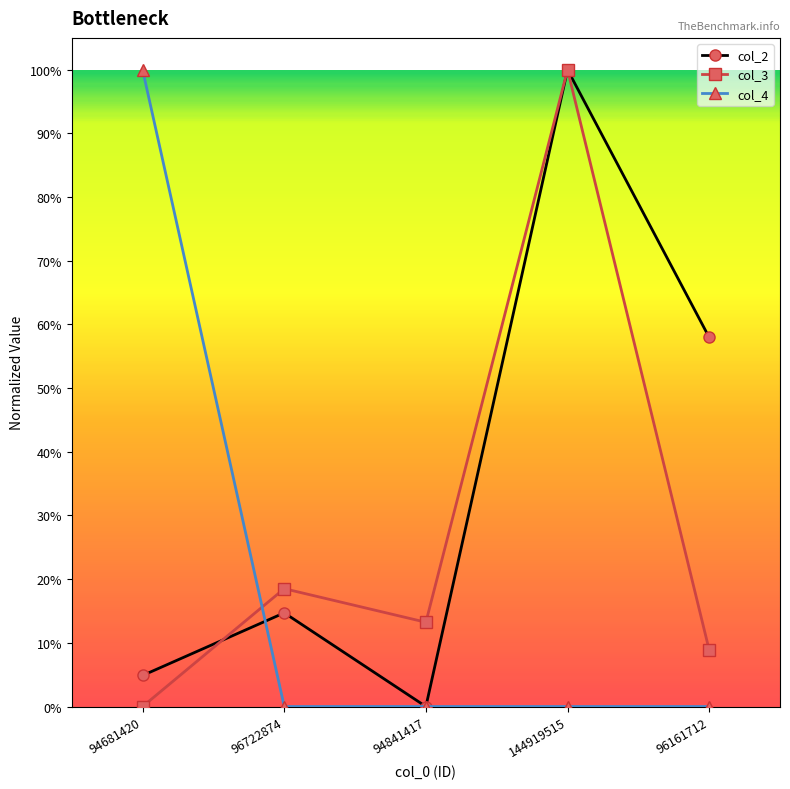

What are all the series names shown in the legend?

col_2, col_3, col_4